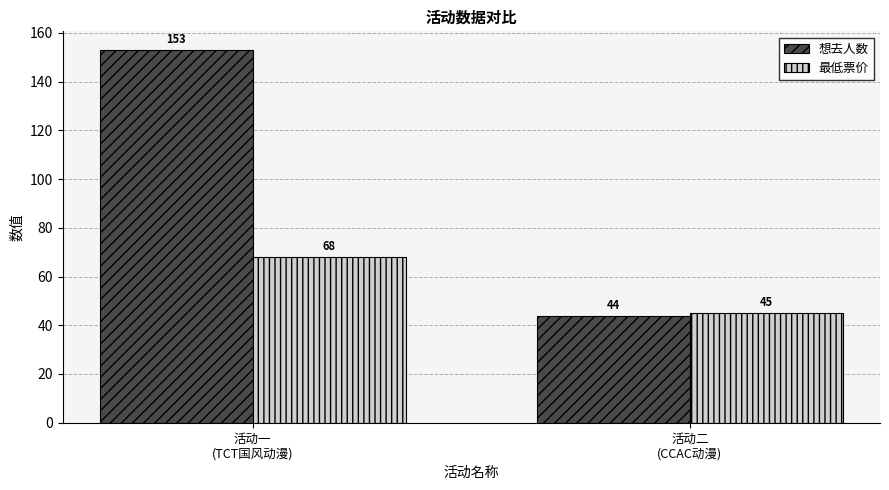

At which category is the sum across all series the highest?

活动一
(TCT国风动漫)